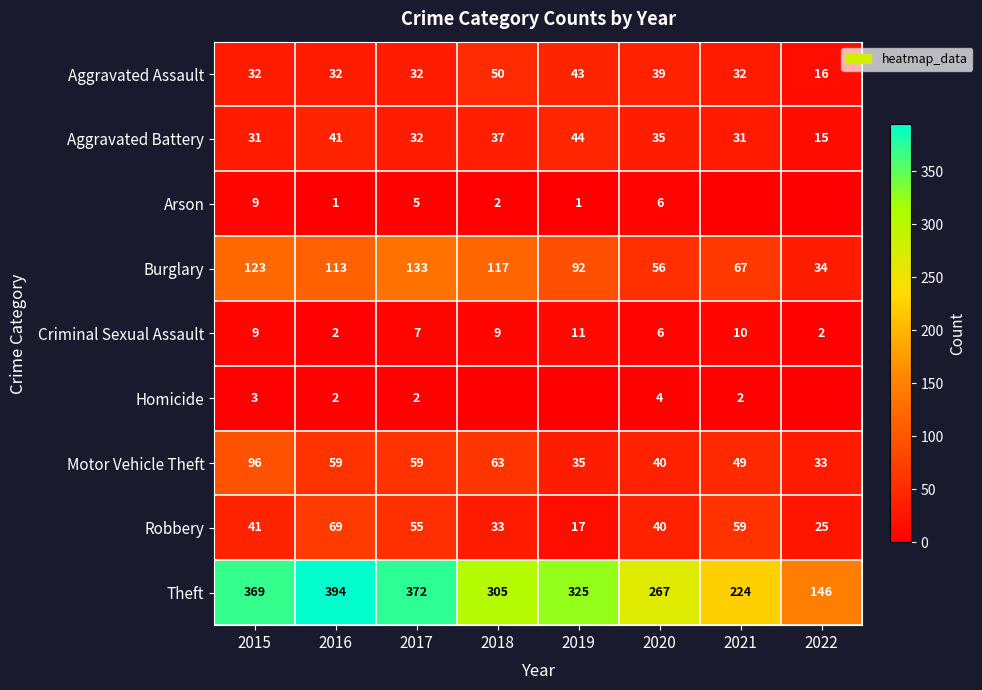

How many series are shown in this chart?

9